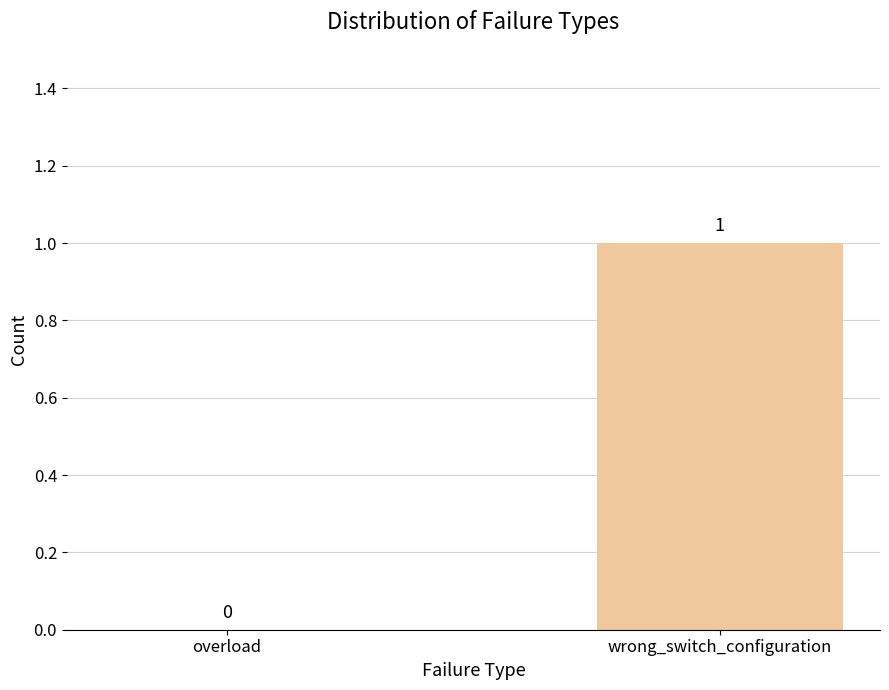

Reading left to right, what are all the values shown in this chart?

0	1